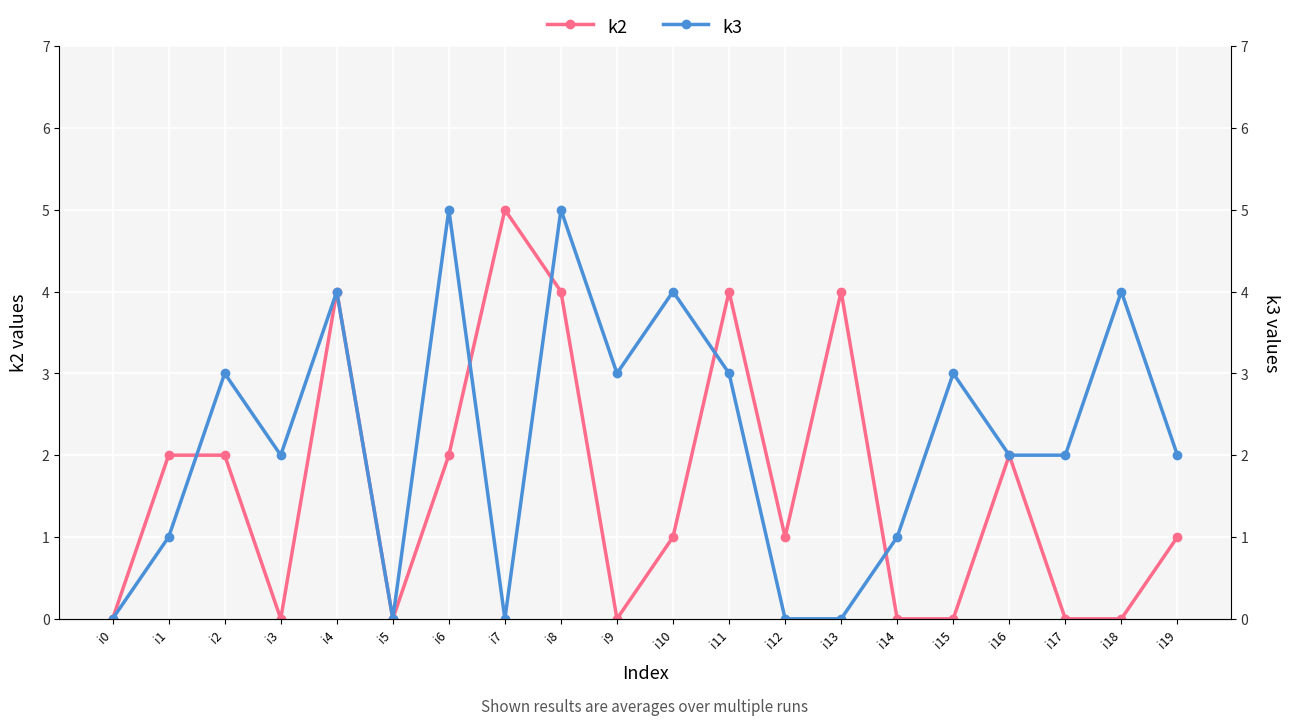

How many times do k3 and k2 cross each other?

5